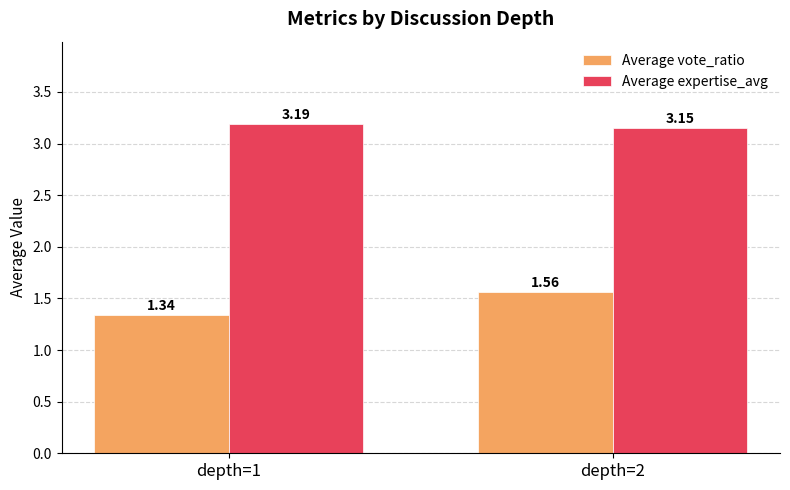

Rank the series by their average value, from highest to lowest.

Average expertise_avg, Average vote_ratio